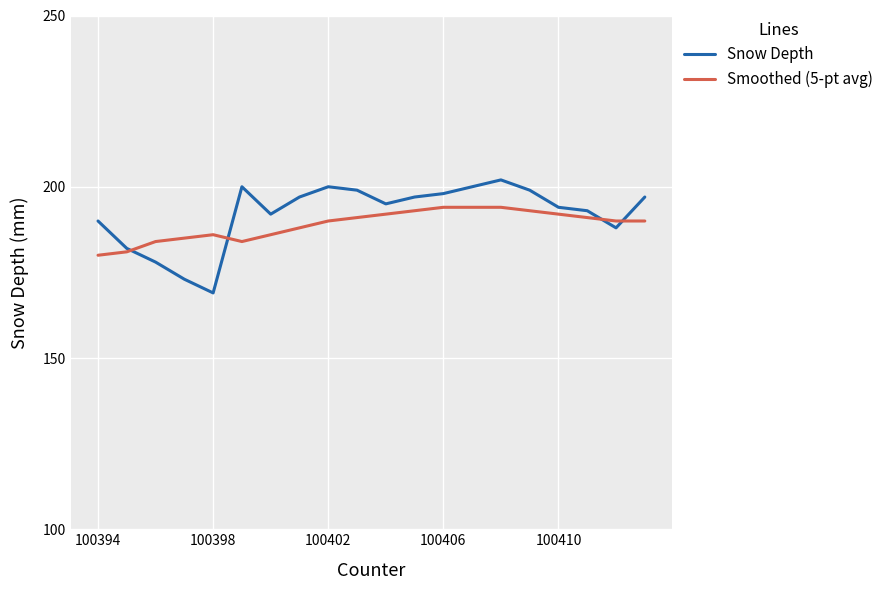

List the series in order of their peak value, lowest first.

Smoothed (5-pt avg), Snow Depth